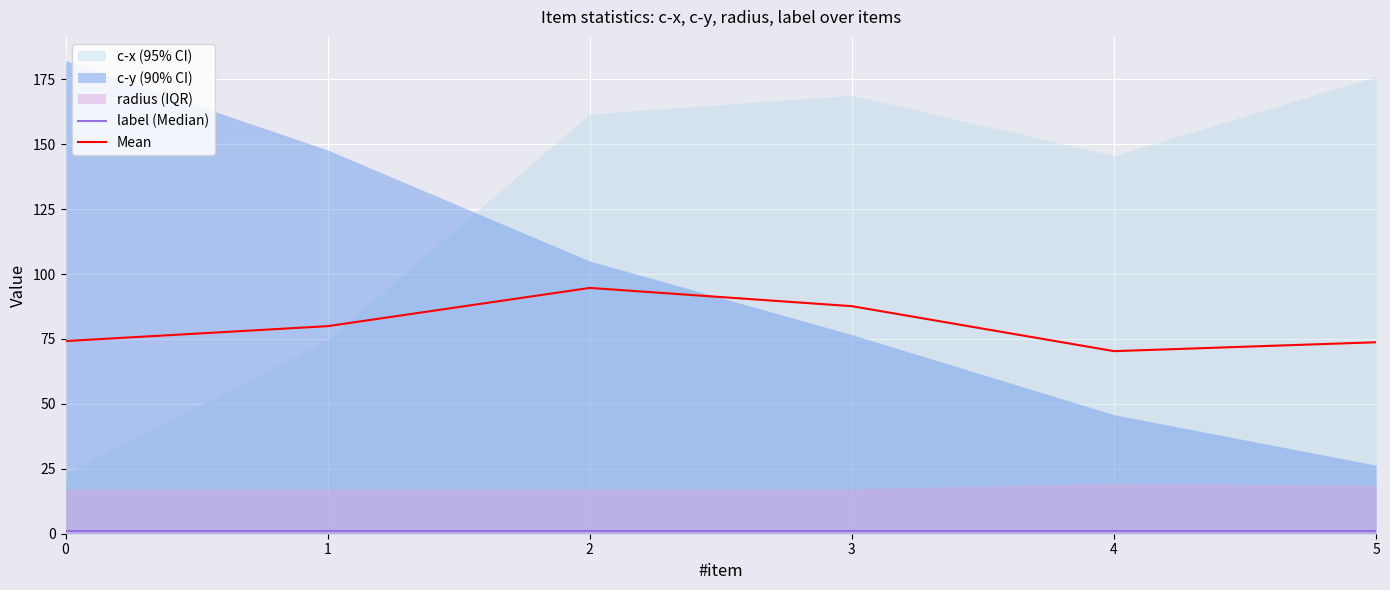

Reading right to left, extract all data points from this chart.

label (Median): 5=1.0	4=1.0	3=1.0	2=1.0	1=1.0	0=1.0
Mean: 5=73.7	4=70.3	3=87.6	2=94.7	1=79.9	0=74.2